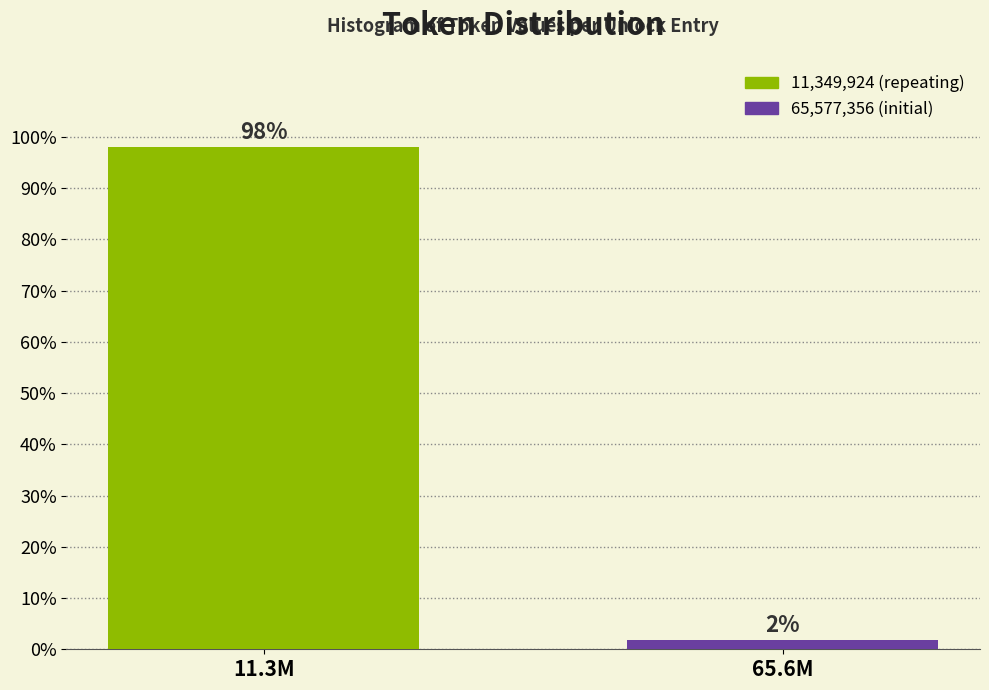

Where does the data first go above 98?

11.3M